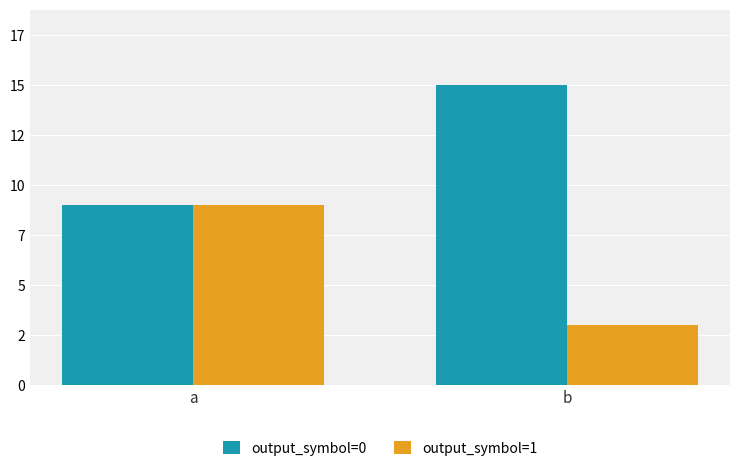

What is the highest value of the output_symbol=1 series?

9